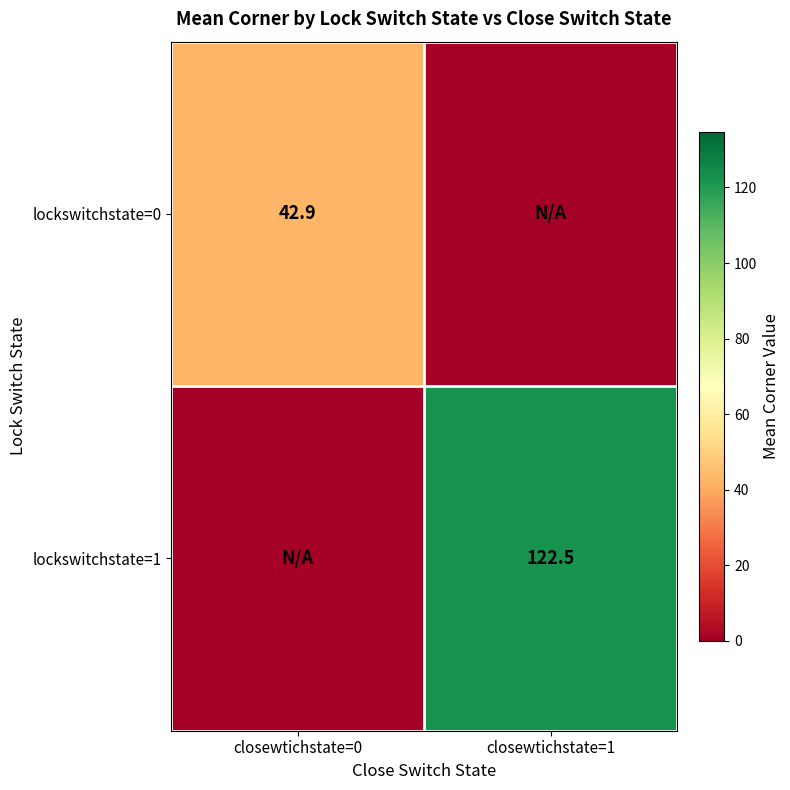

The lockswitchstate=1 series shows 122.5 at closewtichstate=1. True or false?

True